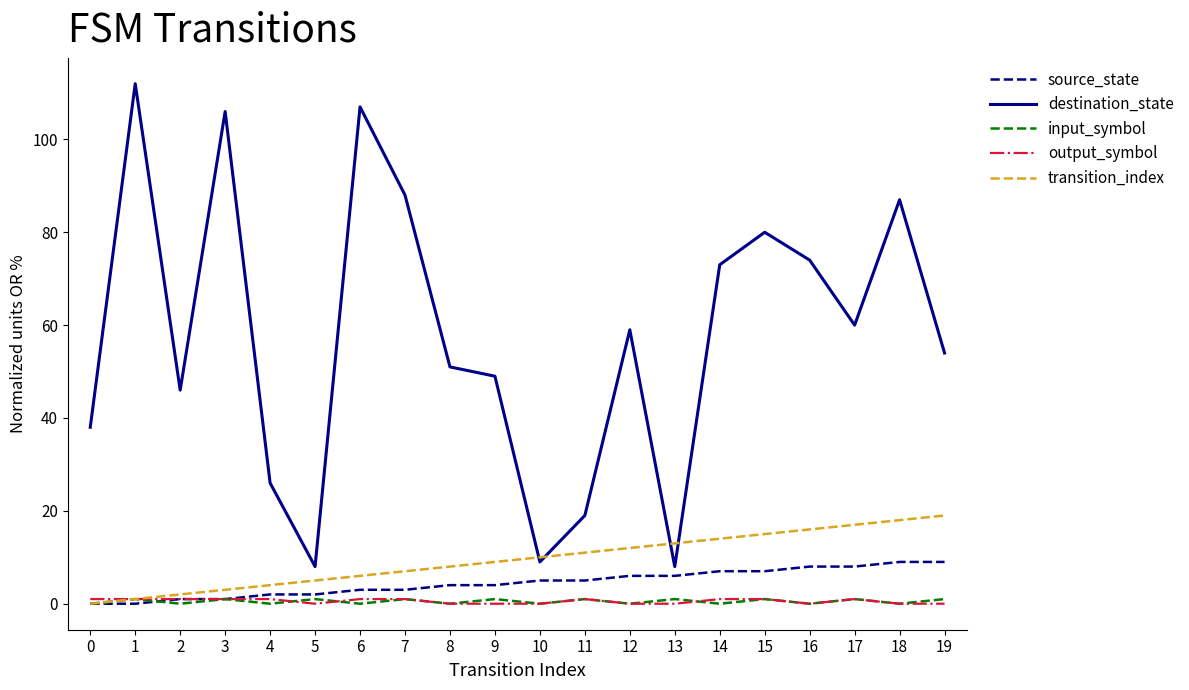

What is the sum of the destination_state values at 4 and 16?

100